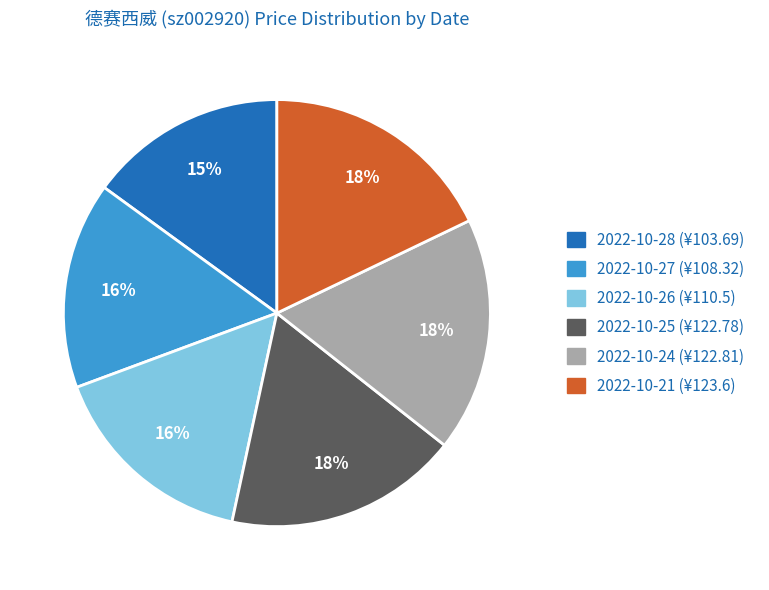

Is there any slice that represents more than half of the pie?

No